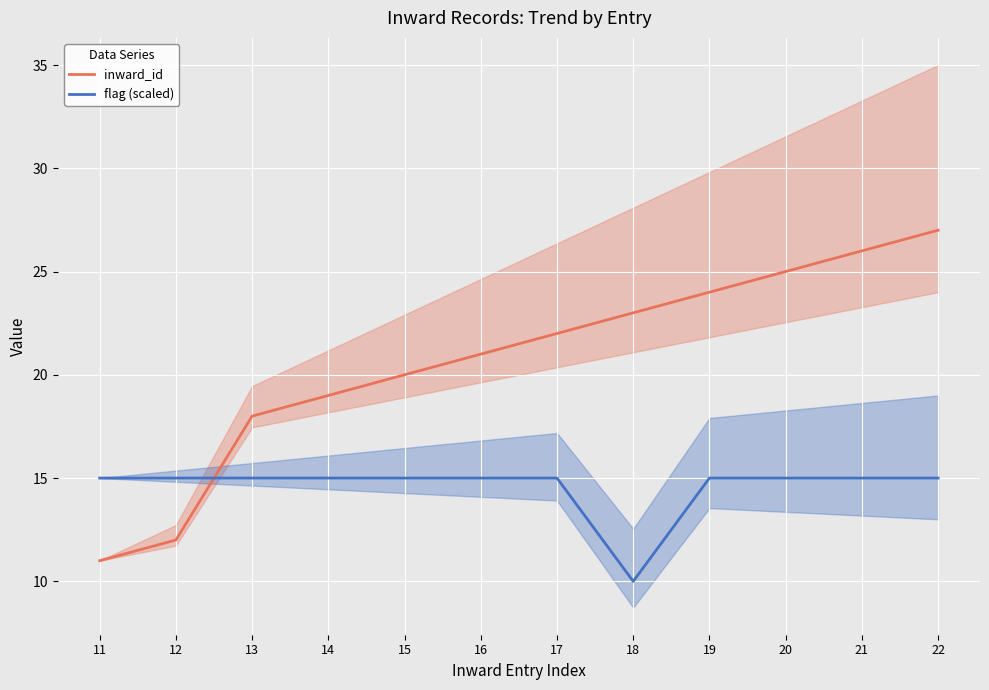

What is the difference between the flag (scaled) values at 18 and 21?

5